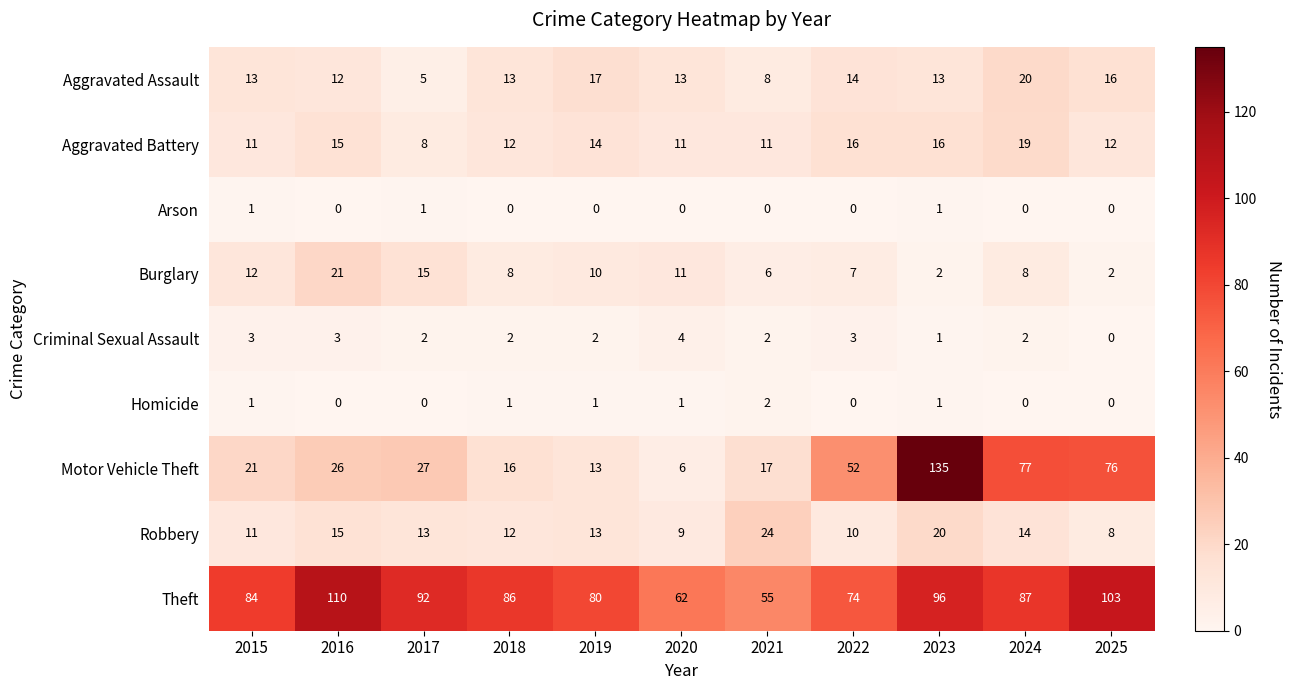

What is the spread (max minus min) of values at 2024?

87